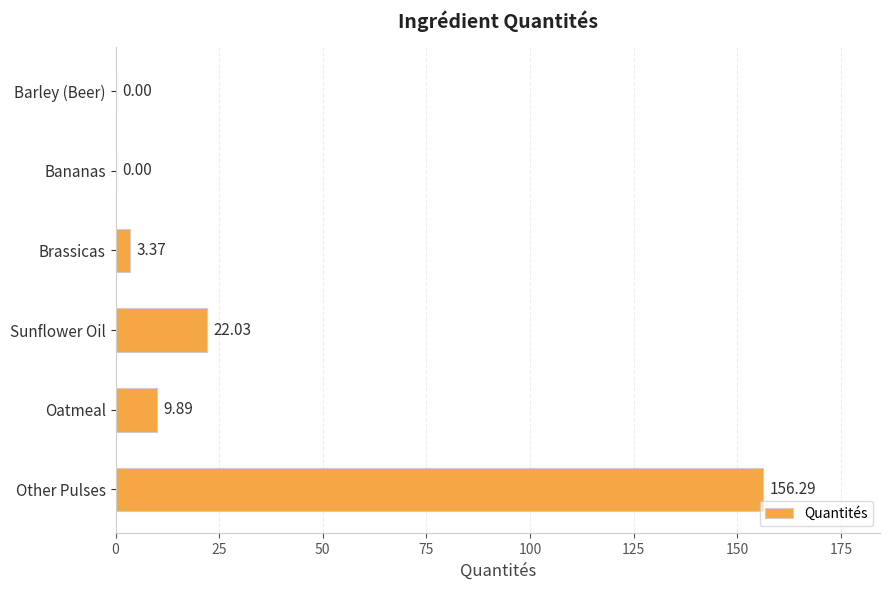

At which category does the chart reach its peak across all series?

Other Pulses